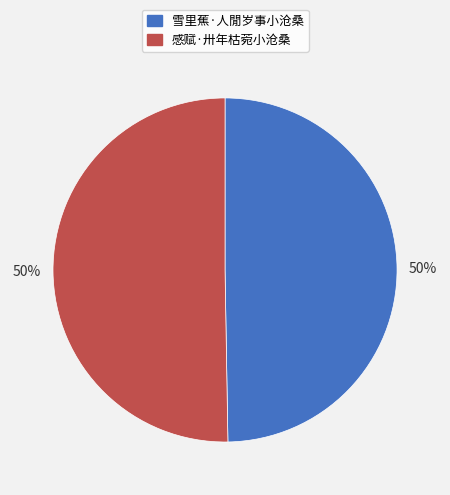

To the nearest percent, what is the average slice percentage?

50%